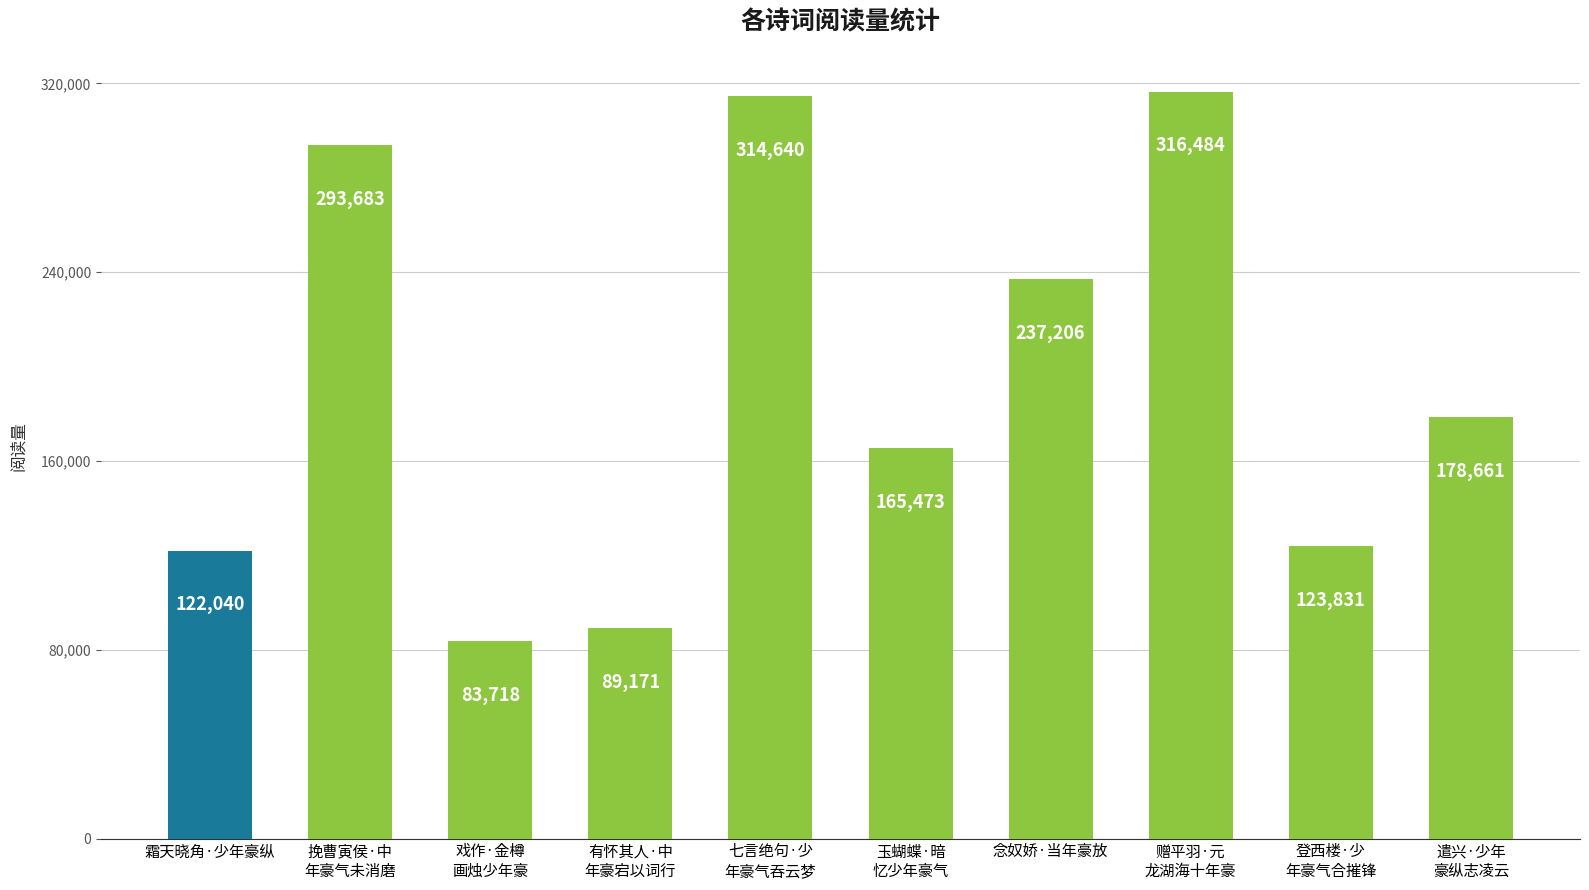

What is the smallest value displayed?

83718